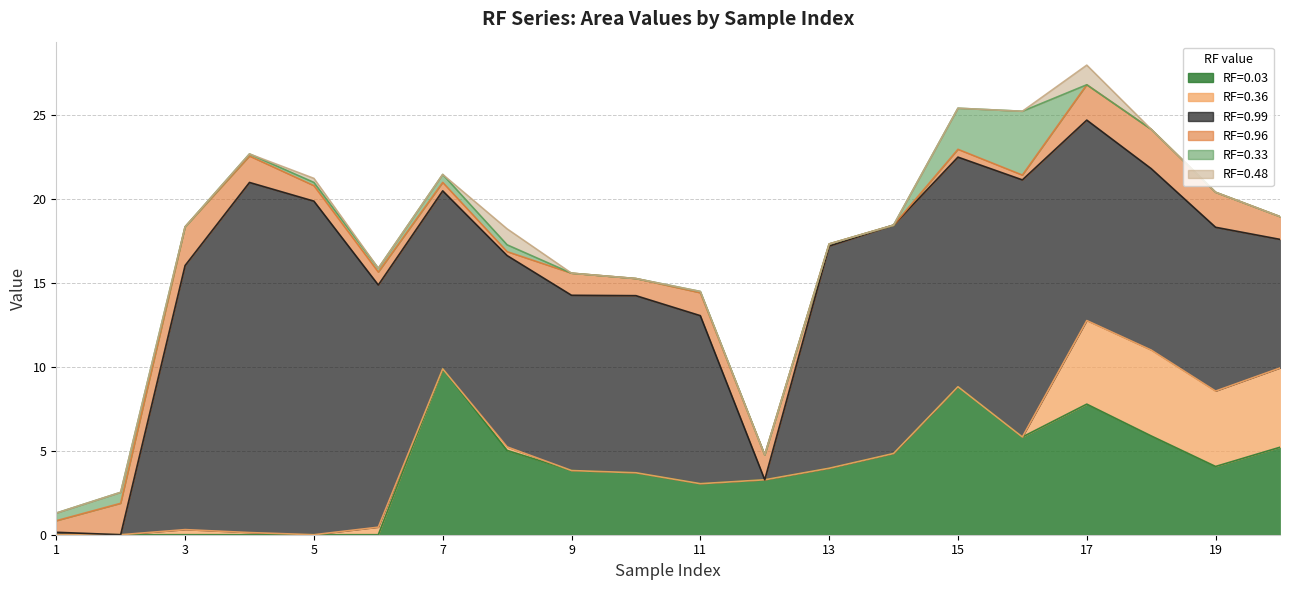

Where do RF=0.33 and RF=0.36 first cross each other?

2 and 3